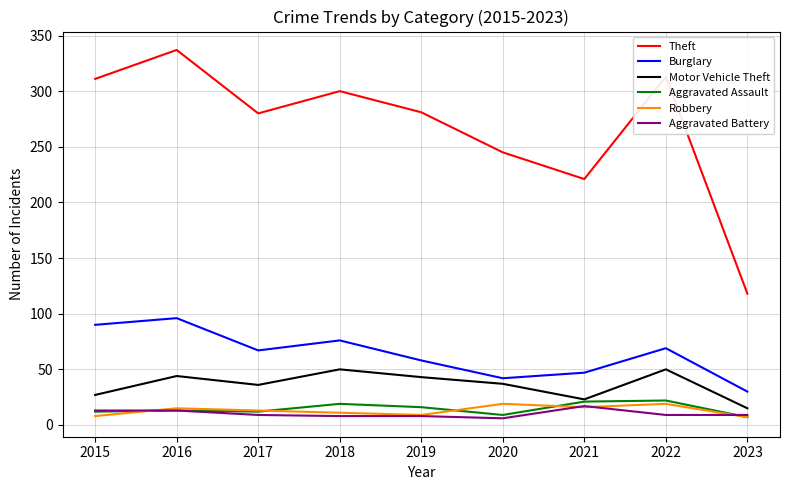

Where is the first local minimum for Theft?

2017